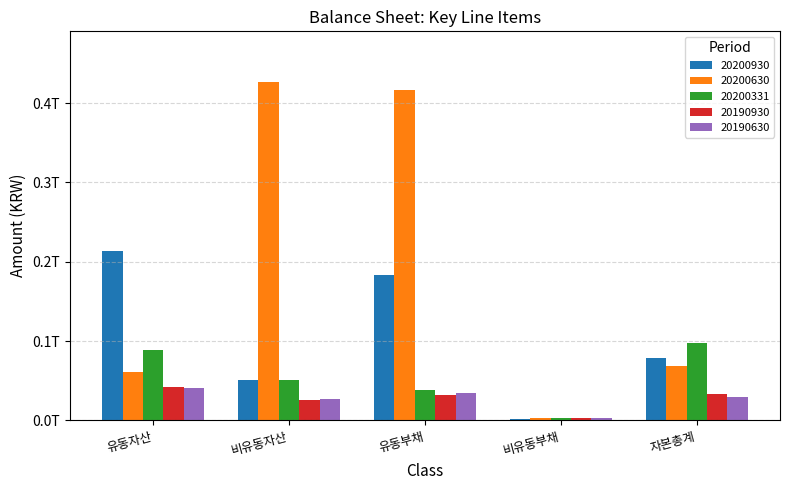

What is the difference between the maximum and minimum values in the 20200930 series?

211141664944